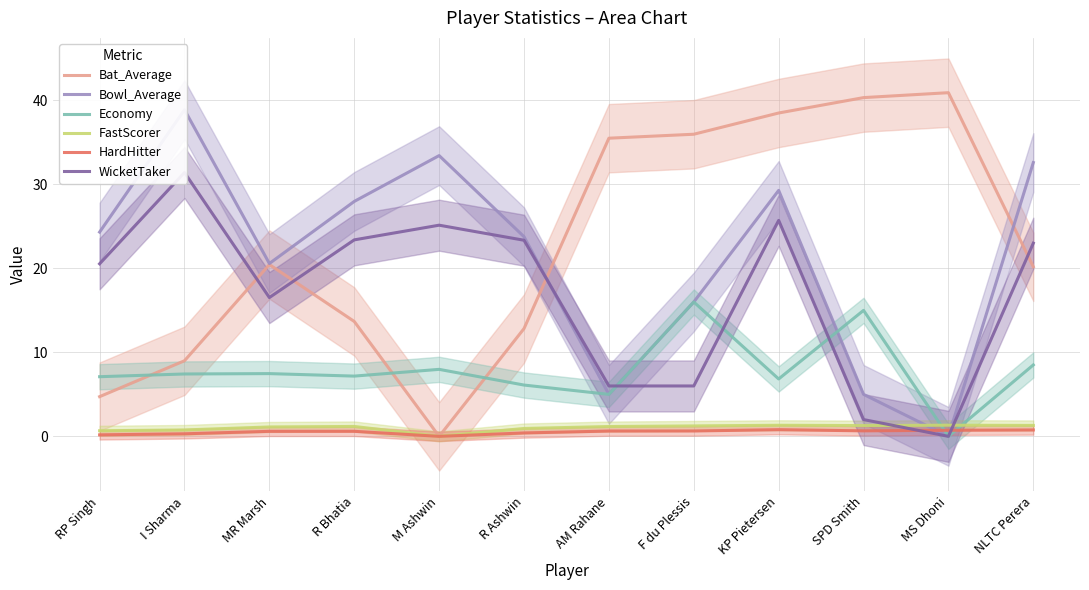

Which category has the highest value across all series?

MS Dhoni